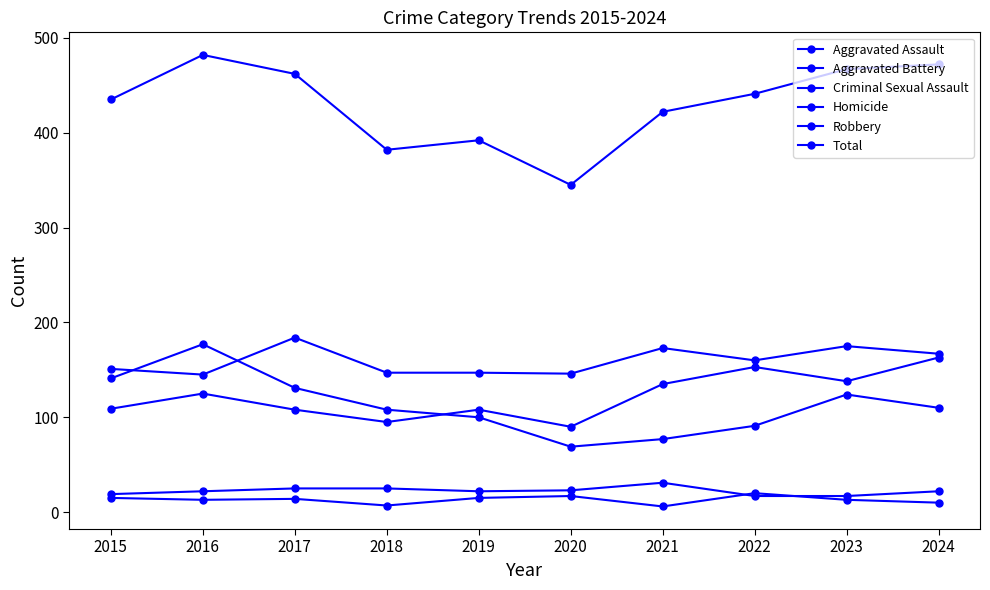

Rank the series at 2023 from lowest to highest value.

Homicide, Criminal Sexual Assault, Robbery, Aggravated Assault, Aggravated Battery, Total